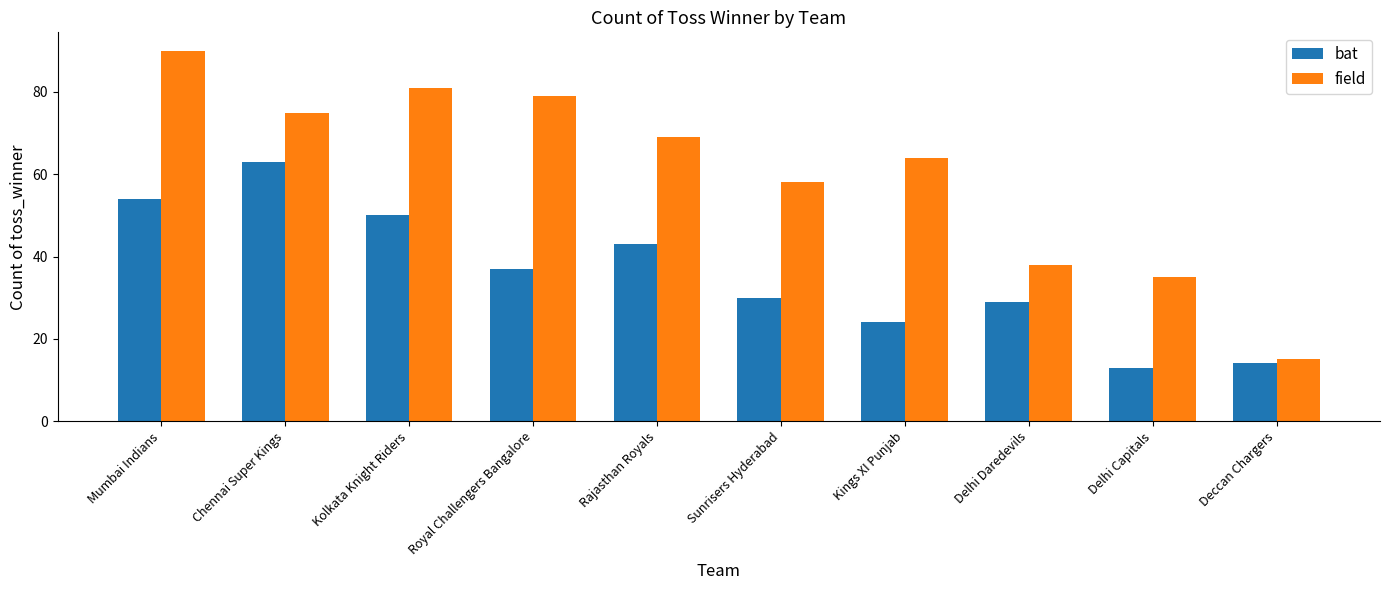

Which series has the largest range (max minus min)?

field